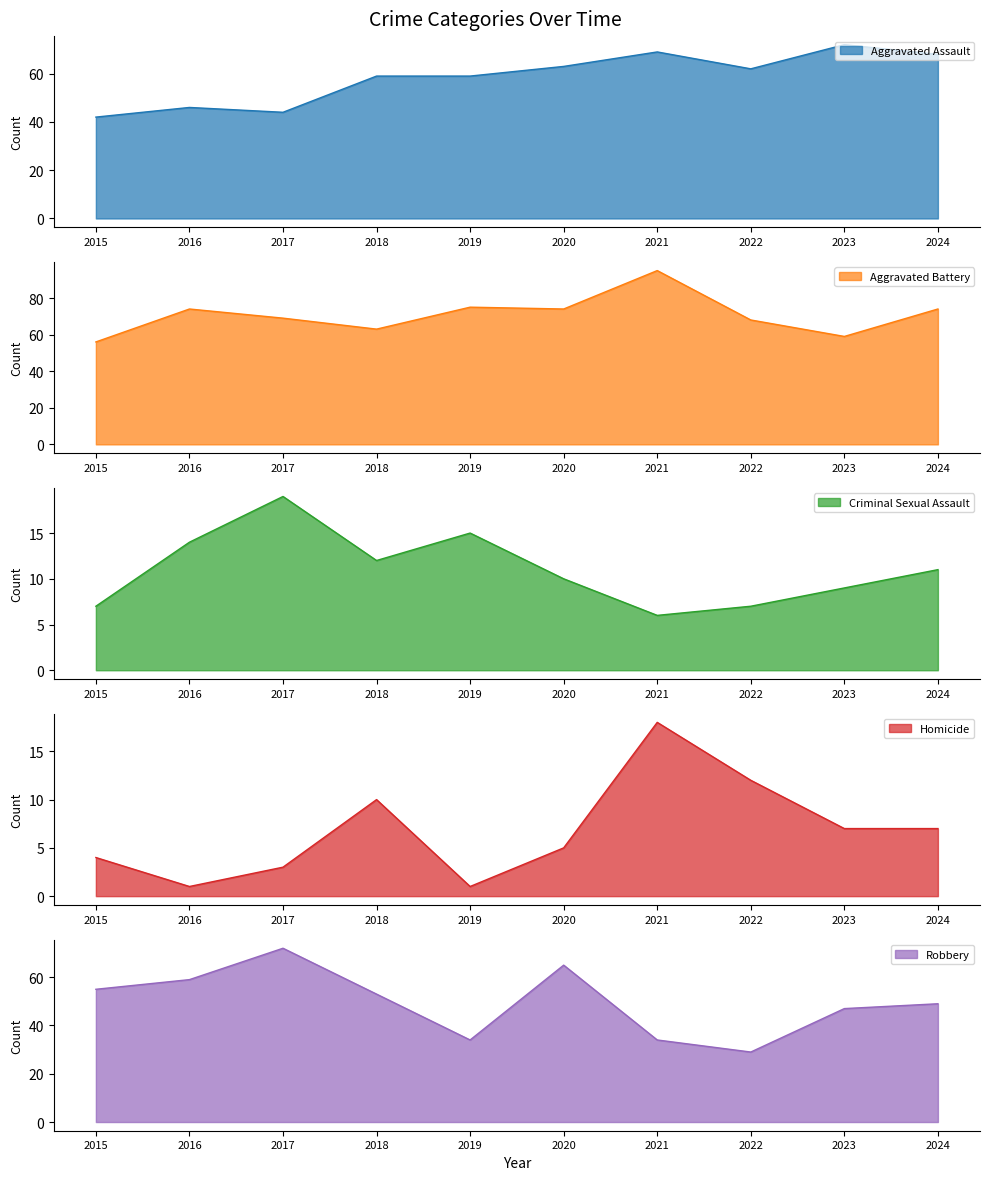

How many intersections are there between Aggravated Assault and Aggravated Battery?

2